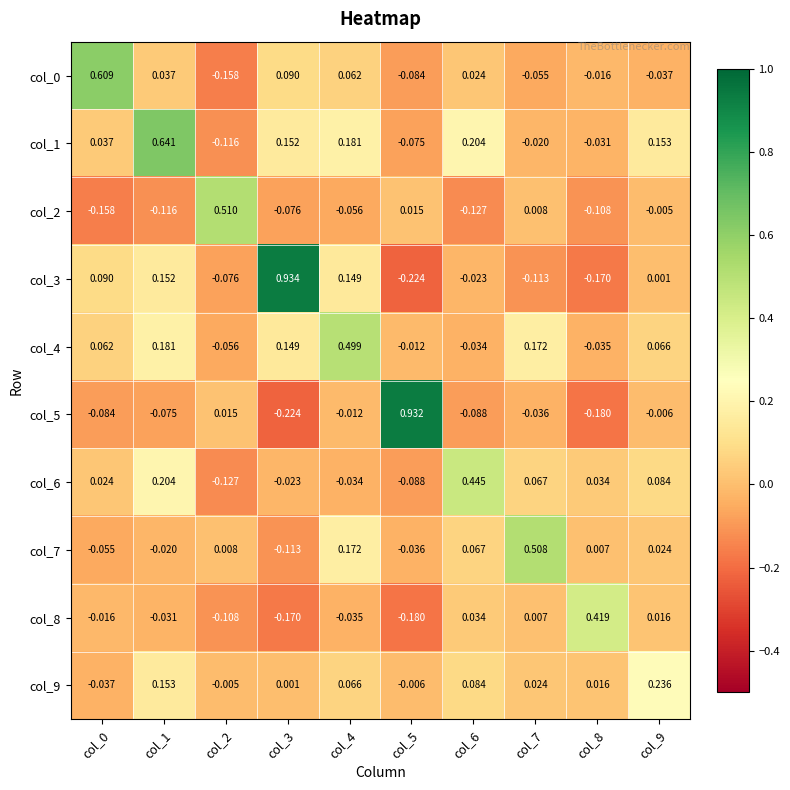

Is the value of col_2 at col_0 greater than the value of col_5 at col_5?

No